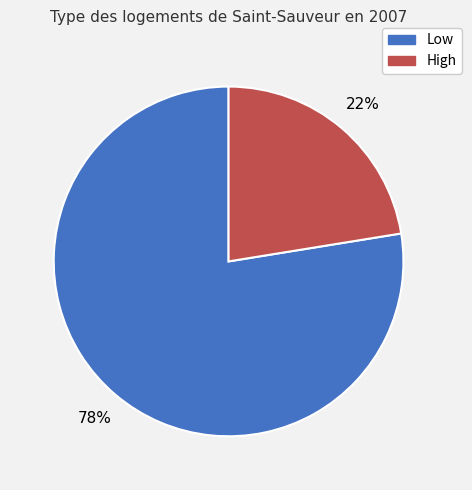

To the nearest percent, what portion does Low represent?

78%